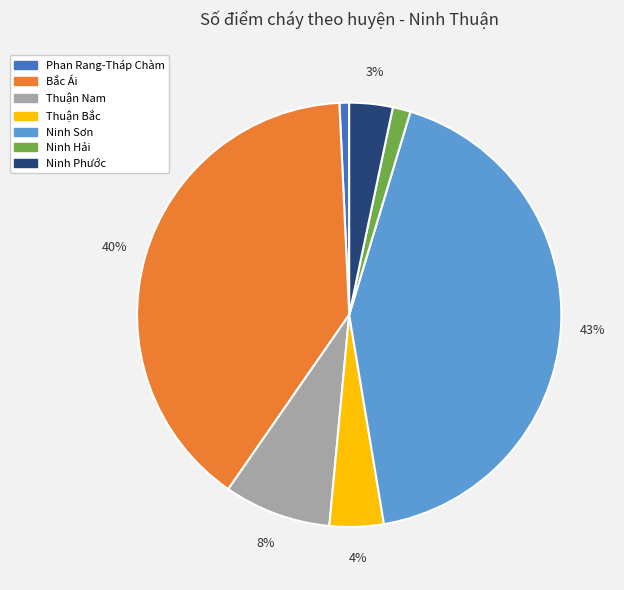

Is Thuận Nam the majority of the pie?

No